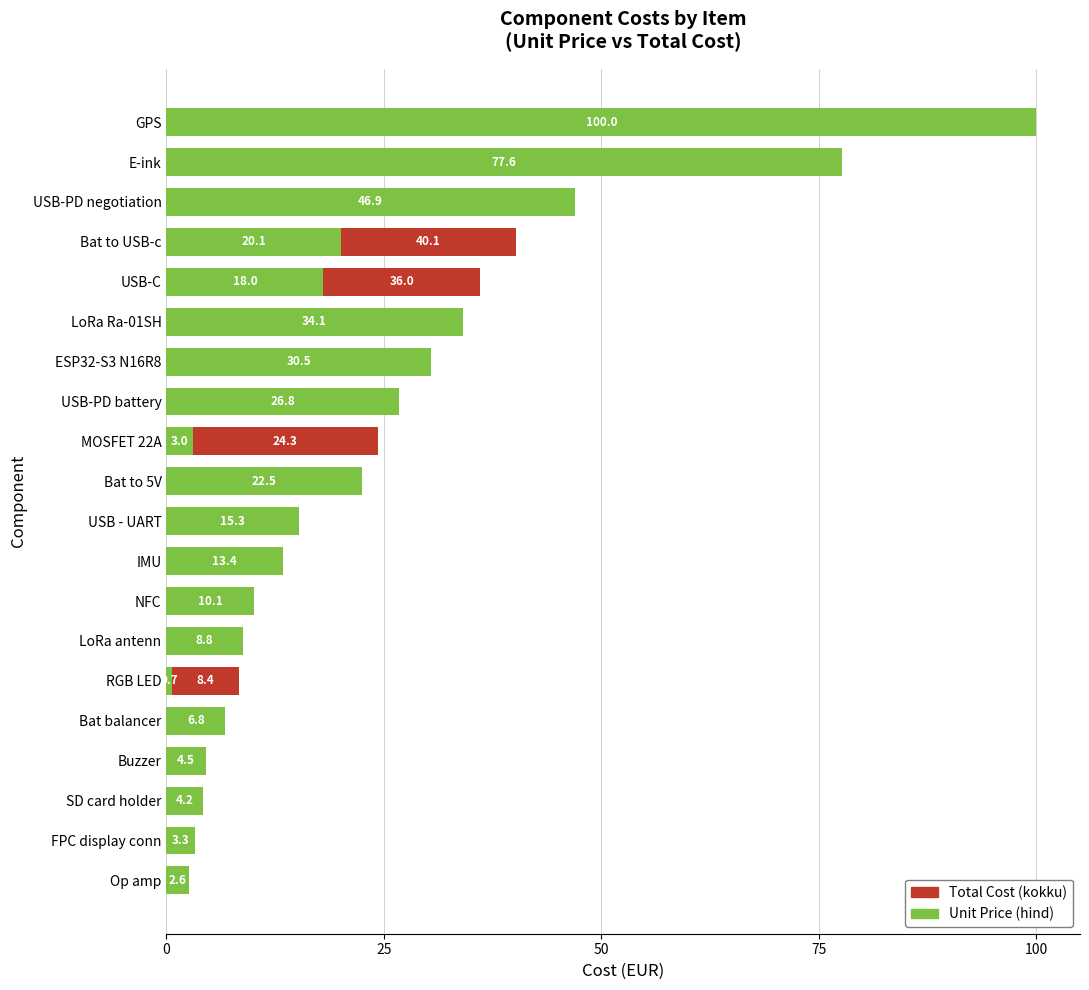

Reading left to right, what are all the values shown in this chart?

Total Cost (kokku): 2.6	3.3	4.2	4.5	6.8	8.4	8.8	10.1	13.4	15.3	22.5	24.3	26.8	30.5	34.1	36.0	40.1	46.9	77.6	100.0
Unit Price (hind): 2.6	3.3	4.2	4.5	6.8	0.7	8.8	10.1	13.4	15.3	22.5	3.0	26.8	30.5	34.1	18.0	20.1	46.9	77.6	100.0